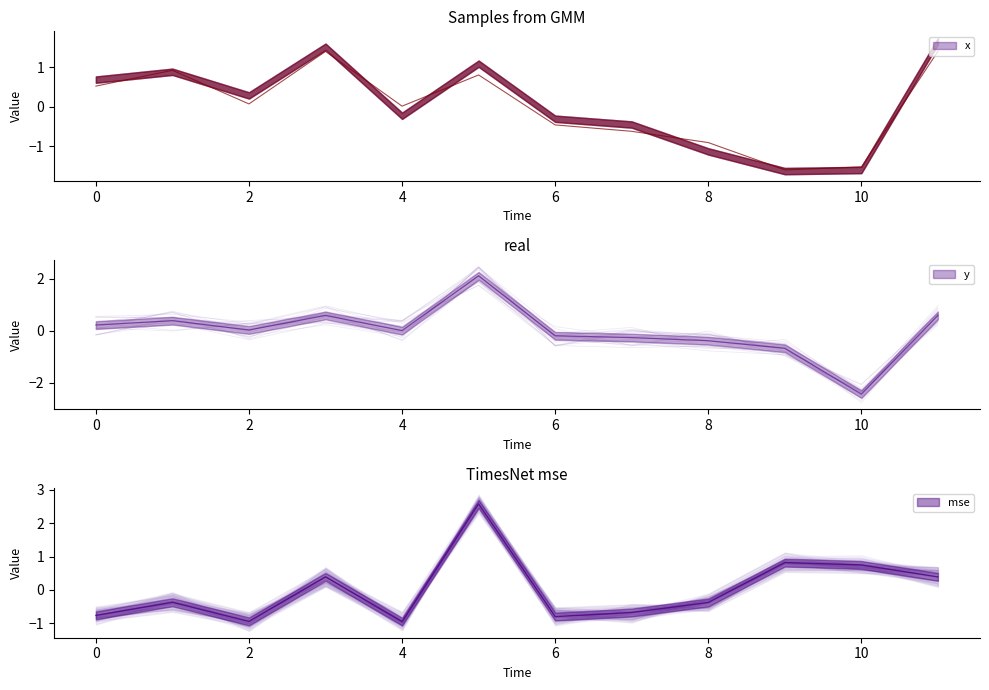

Is the value of y at 4 greater than the value of x at 5?

No